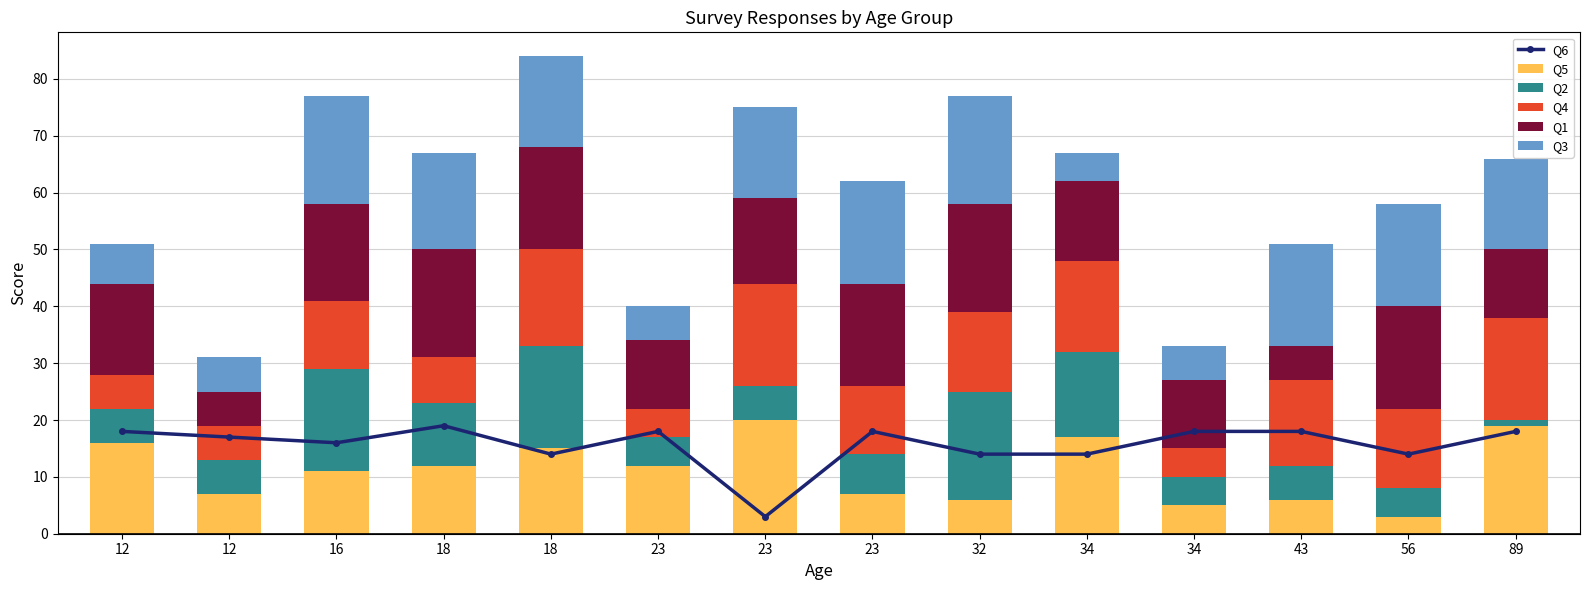

Which category has the lowest value across all series?

89